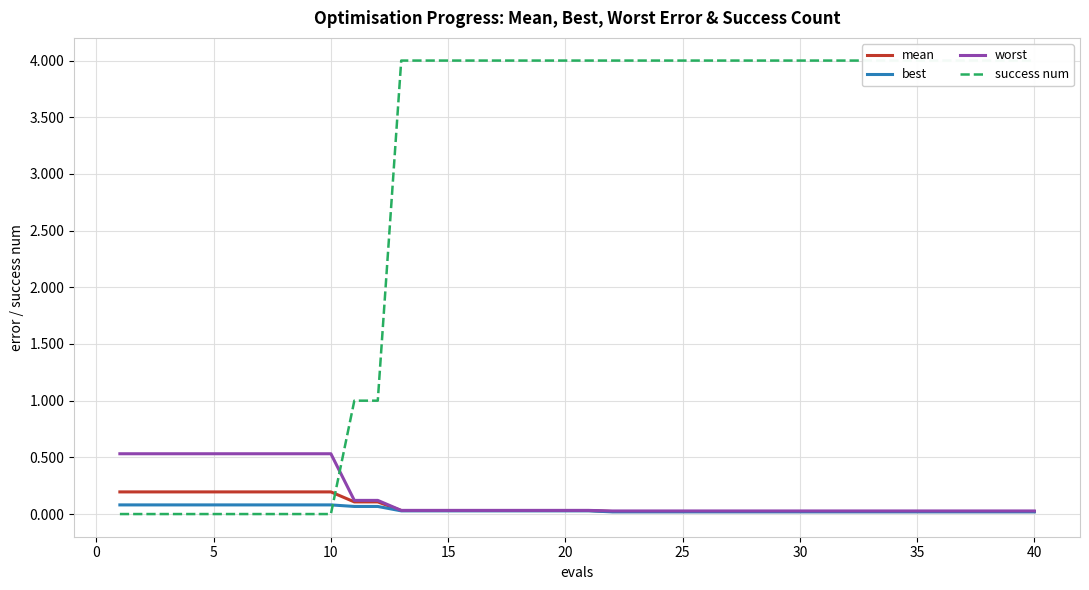

Which series ends up on top after the final intersection of success num and best?

success num